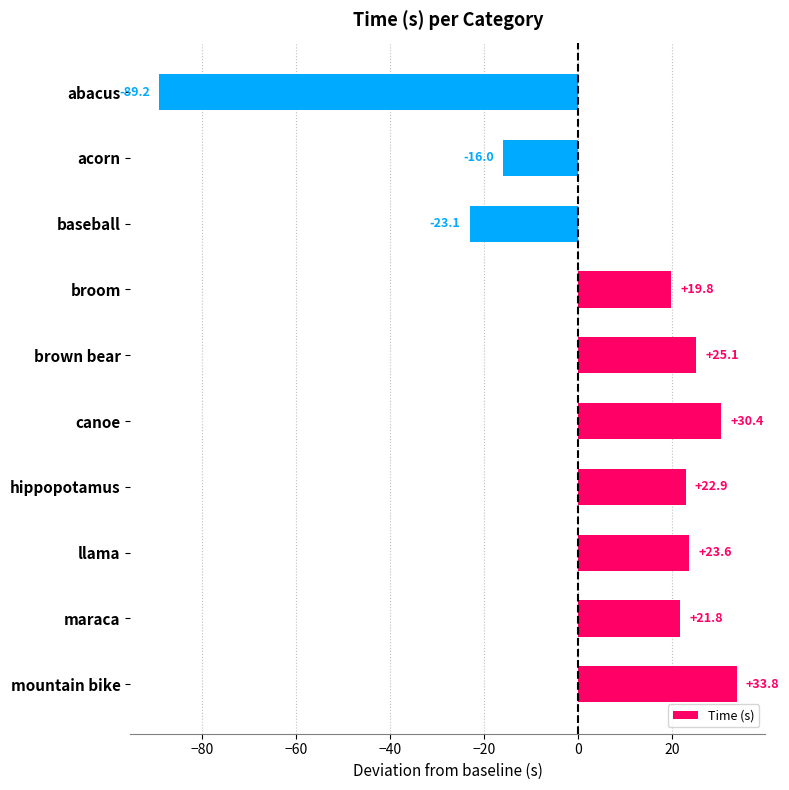

True or false: the data shows 59.8 at mountain bike.

False